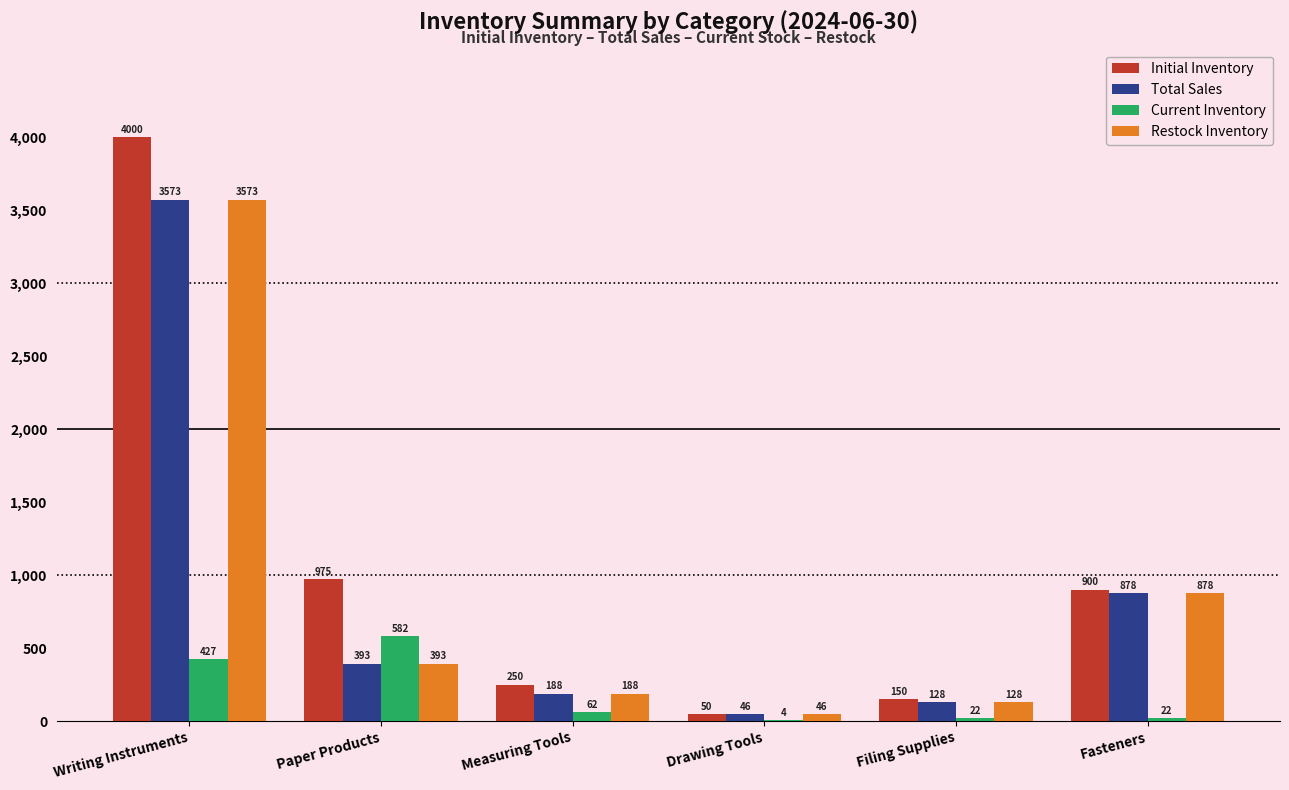

Count the number of categories in the chart.

6